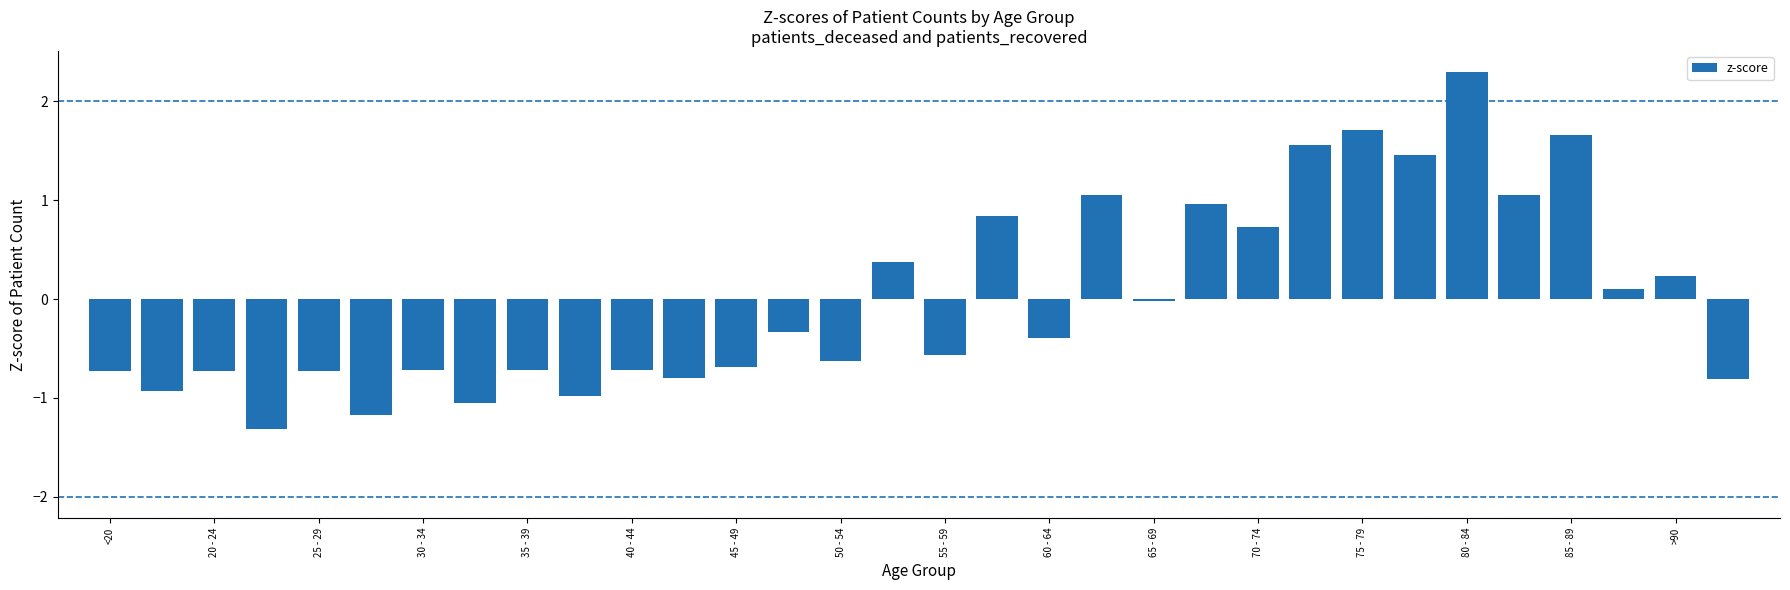

What is the difference between the maximum and second lowest values?

3.5